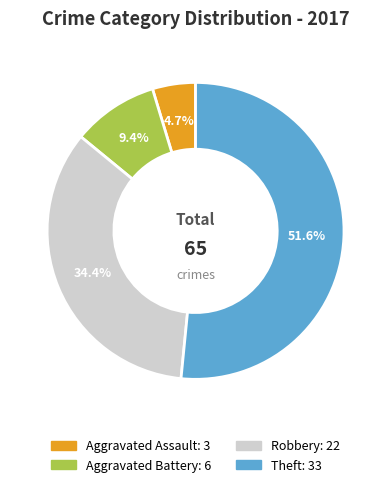

Which category has the biggest portion of the pie?

Theft